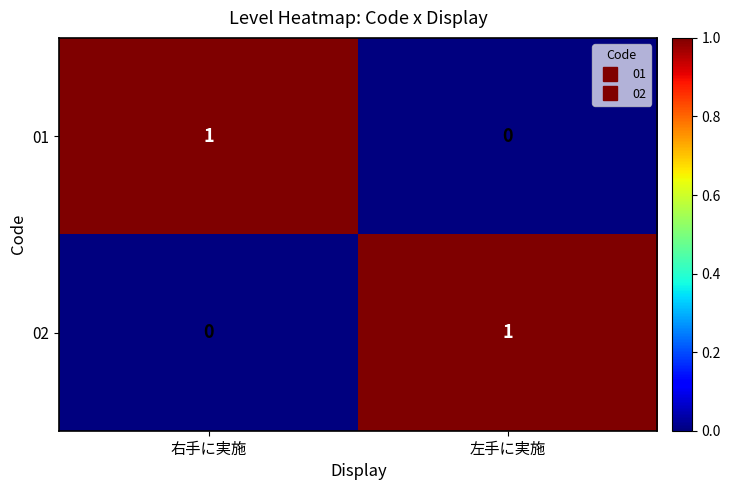

The 02 series shows 2 at 左手に実施. True or false?

False